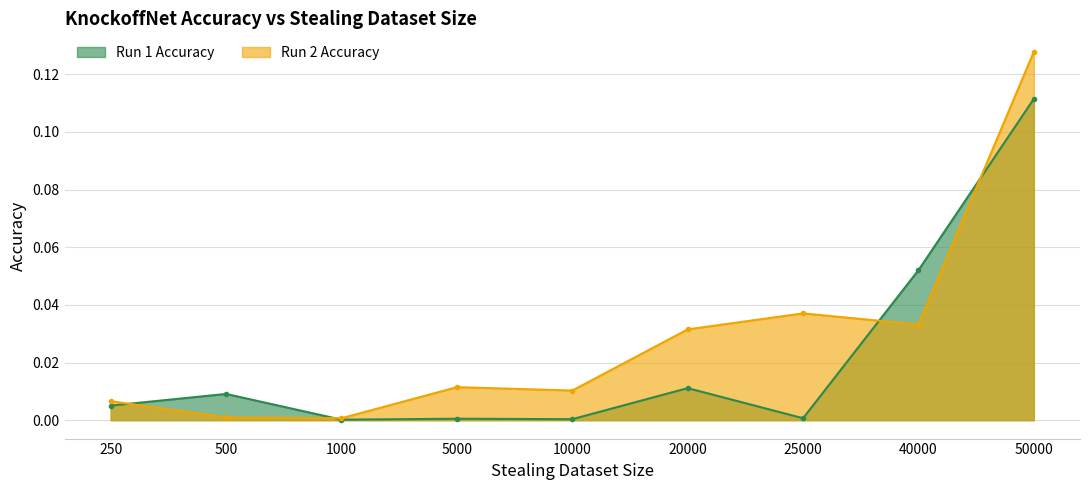

The value of Run 2 Accuracy at 25000 is 0.1. True or false?

False